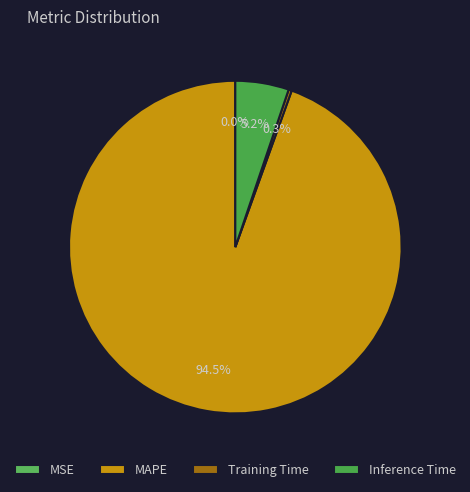

To the nearest percent, what portion does MAPE represent?

94%